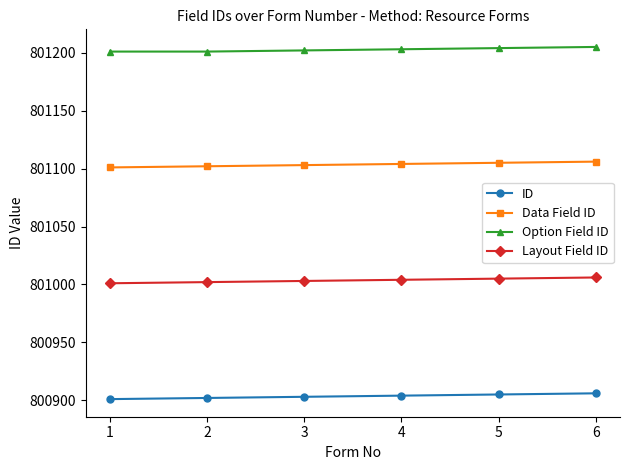

What is the sum of all Data Field ID values?

4806621